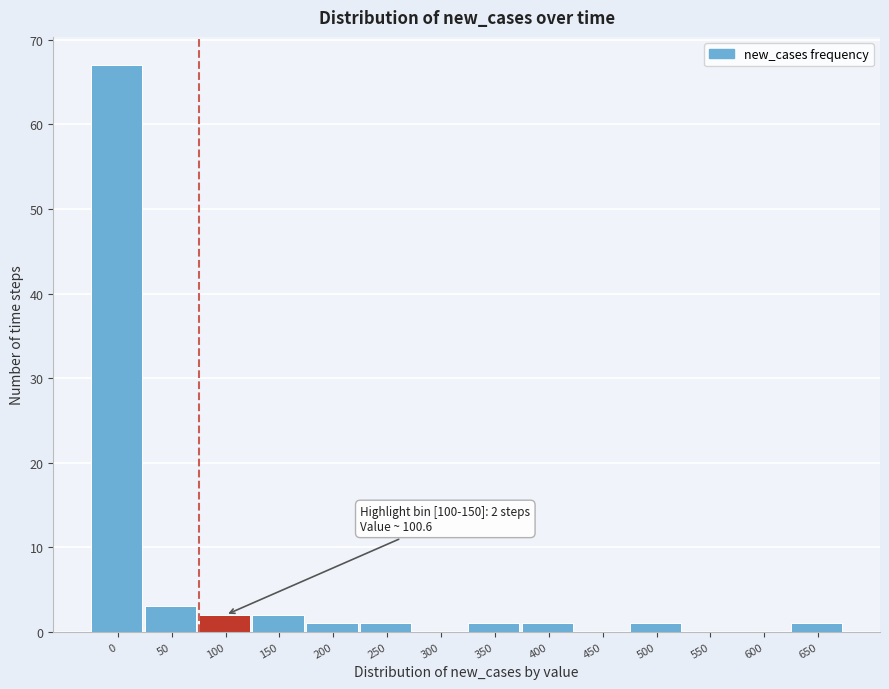

Reading left to right, list all the values displayed in this chart.

0=67	50=3	100=2	150=2	200=1	250=1	300=0	350=1	400=1	450=0	500=1	550=0	600=0	650=1